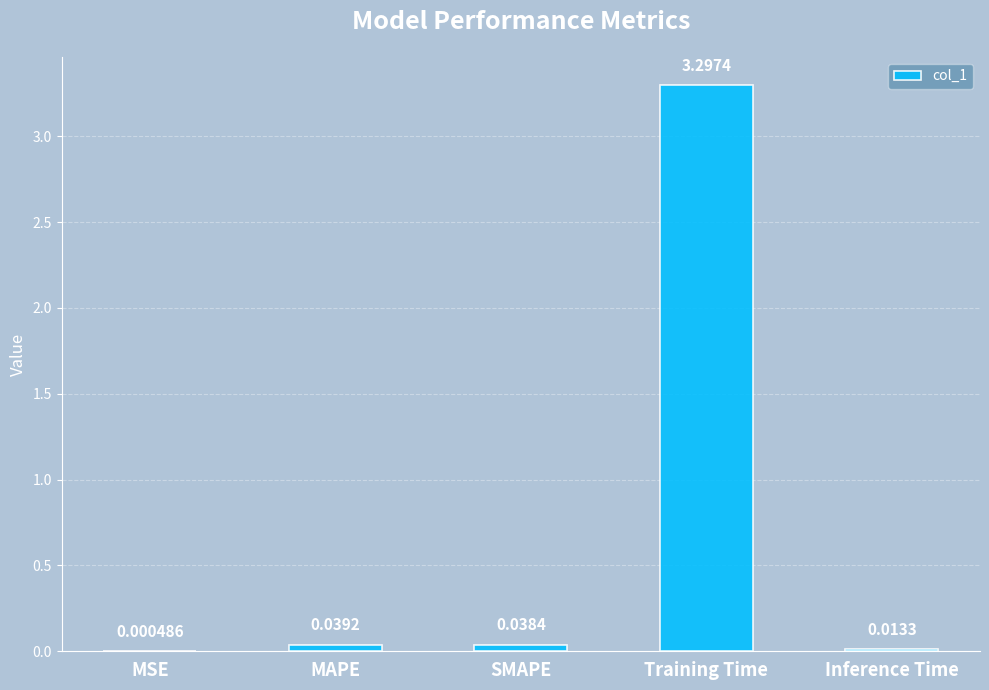

Which has a higher value, MSE or MAPE?

MAPE